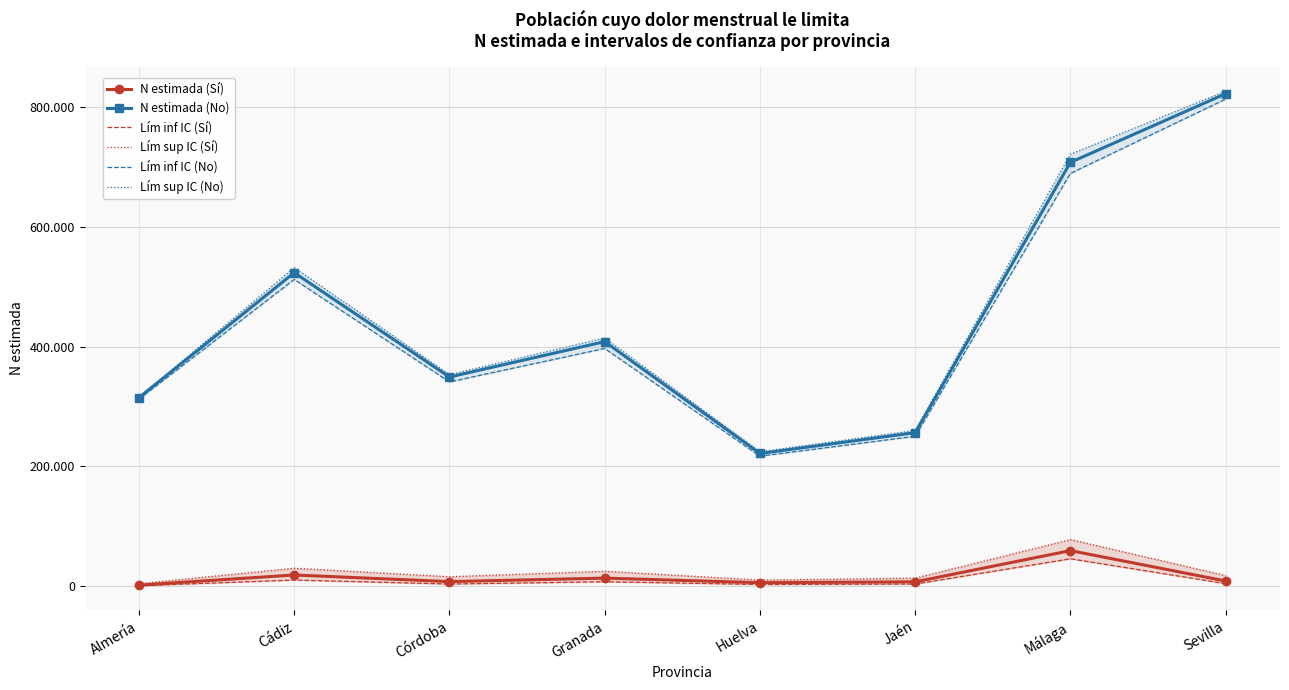

At which category does the chart reach its minimum across all series?

Almería